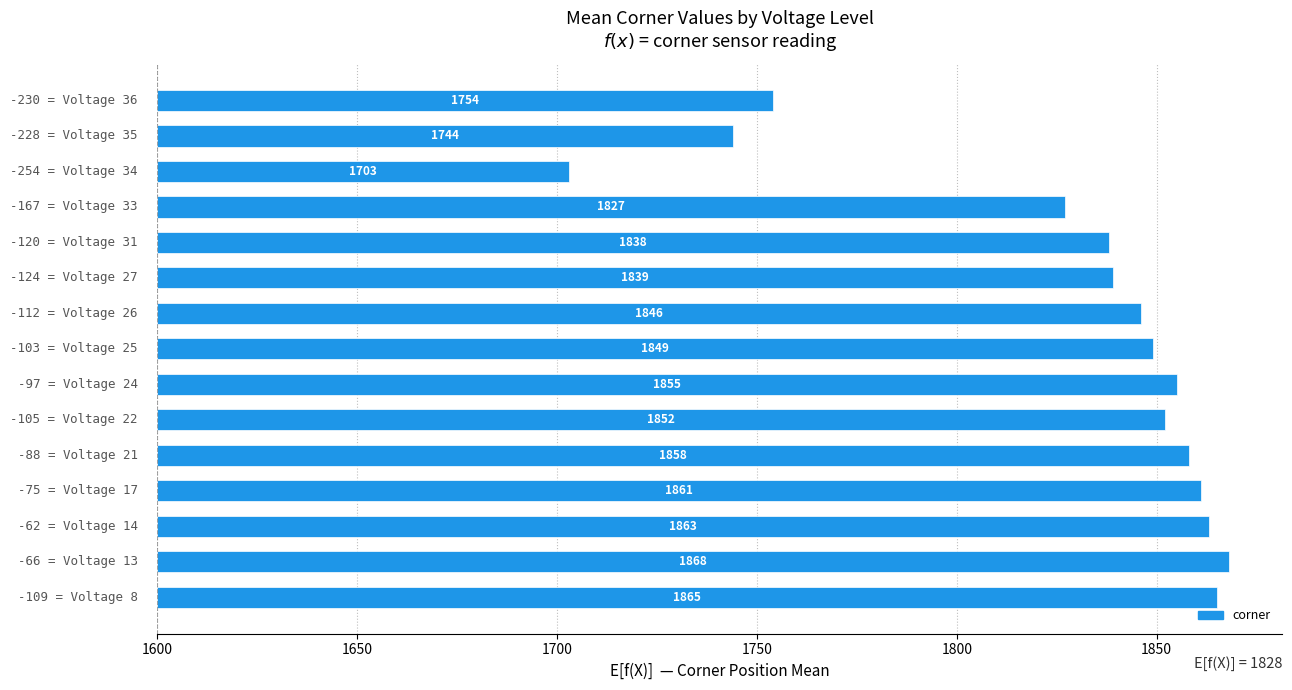

Are the bars grouped side by side (vs. stacked)?

No